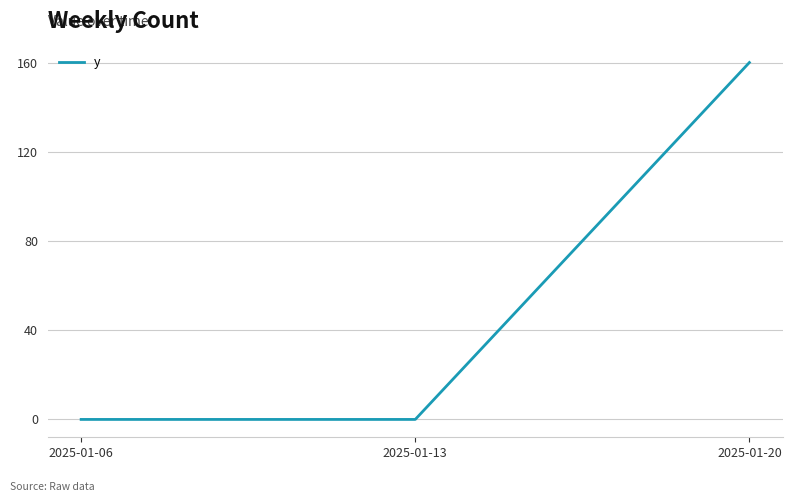

True or false: the data shows 103 at 2025-01-06.

False